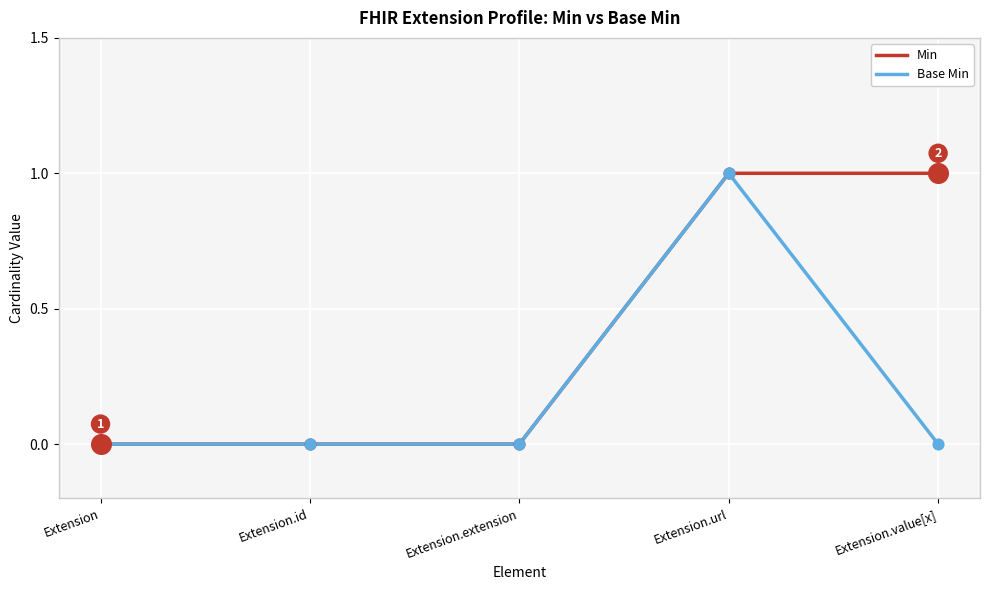

At which category is the sum across all series the highest?

Extension.url